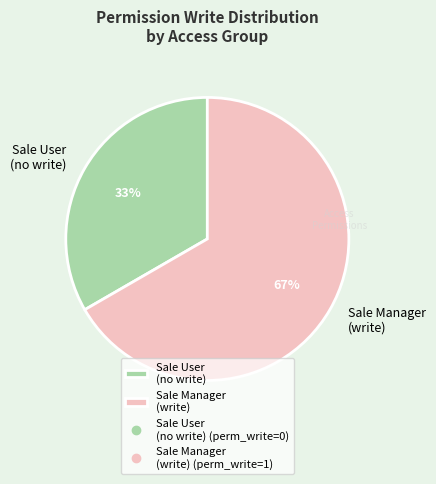

What is the largest slice in the pie chart?

Sale Manager (write)